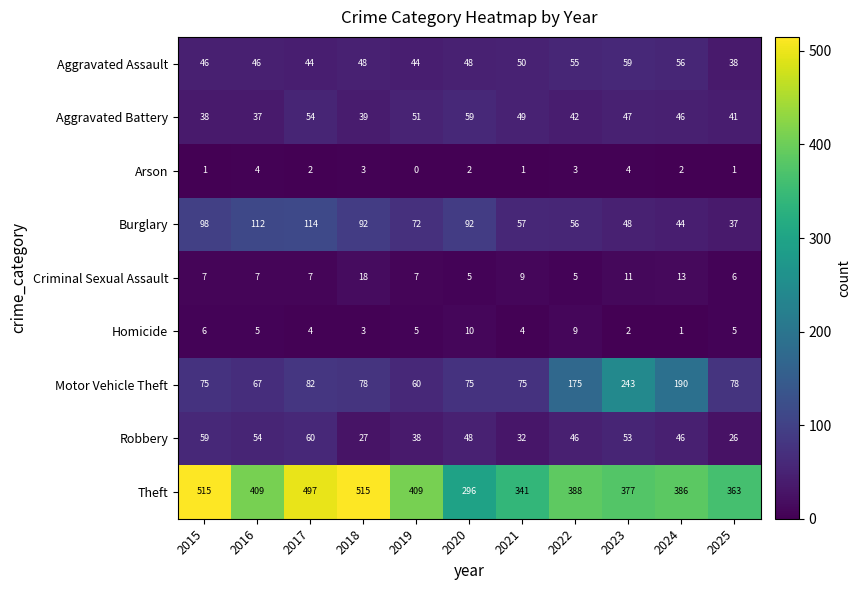

At how many categories does at least one series exceed 54?

11